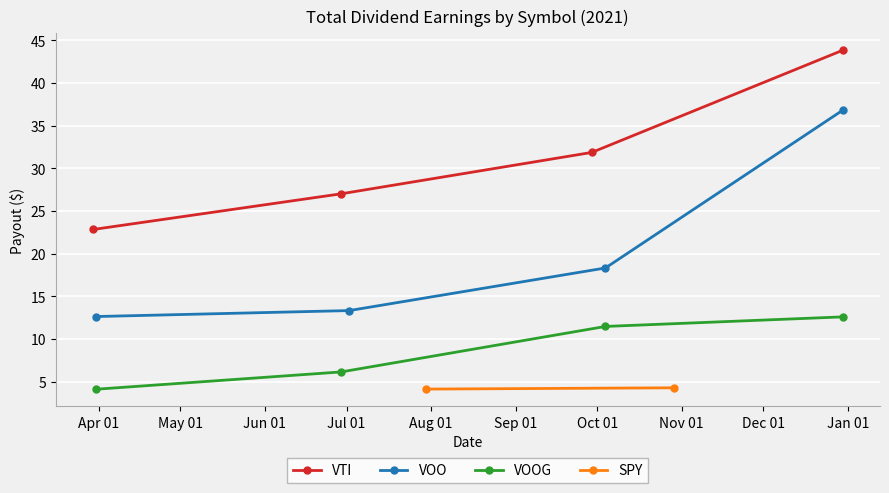

What is the value of the VOOG point at the 1st from the left?

4.1